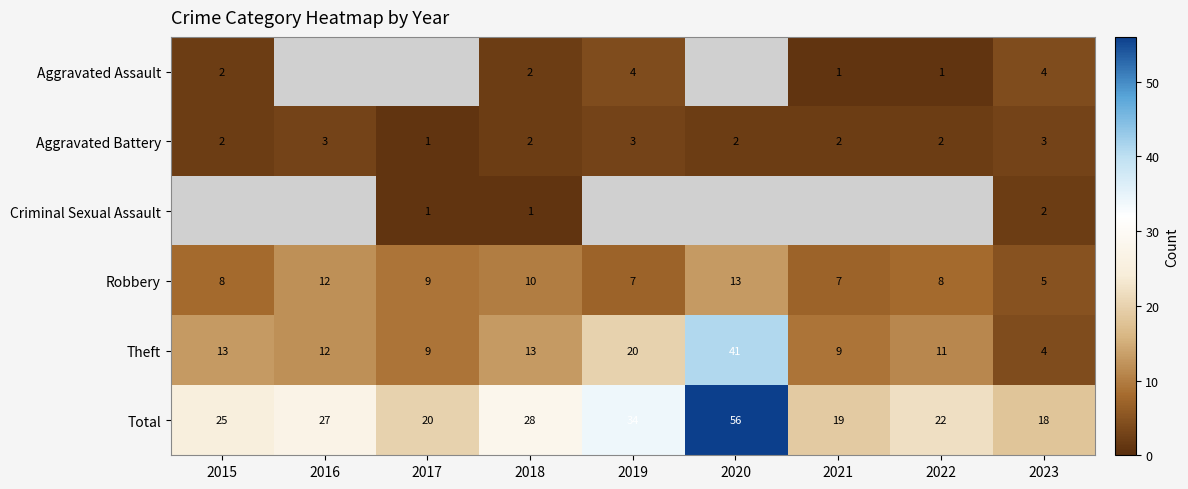

What is the maximum value for Robbery?

13